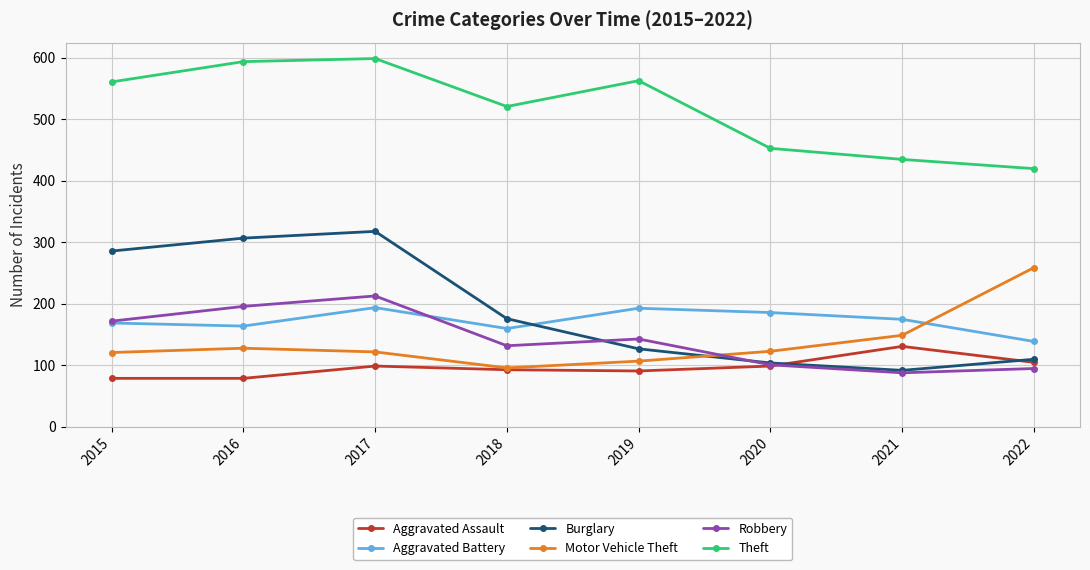

What value does the Burglary series have at 2016?

307